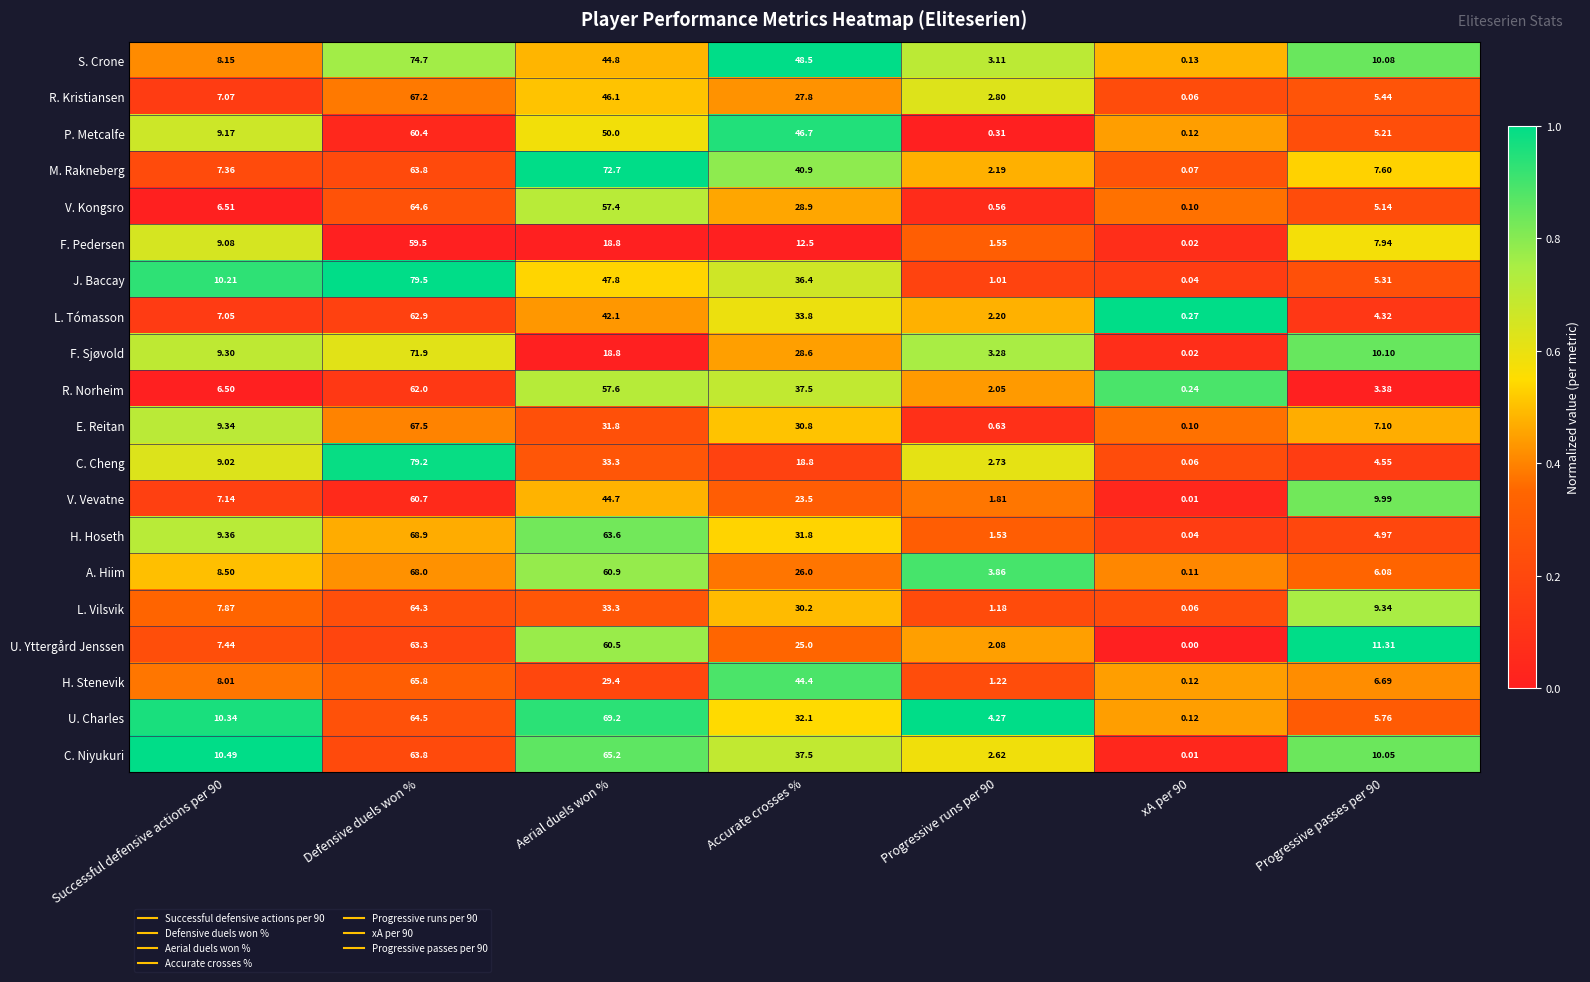

Which series has the largest total across all categories?

M. Rakneberg